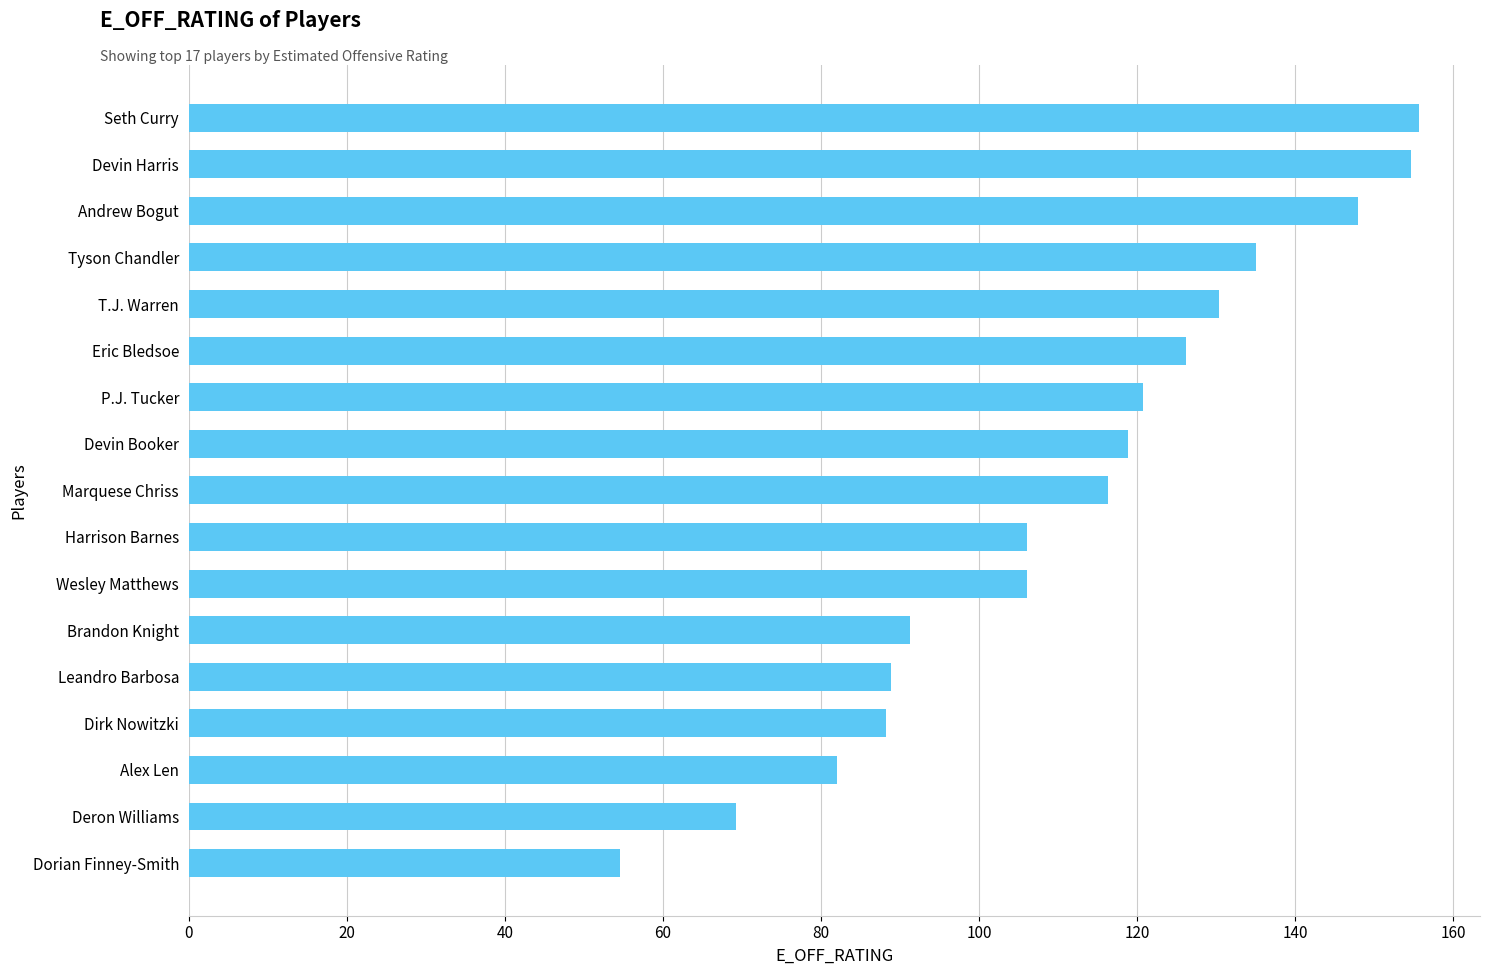

The chart shows a value of 118.9 at Devin Booker. True or false?

True